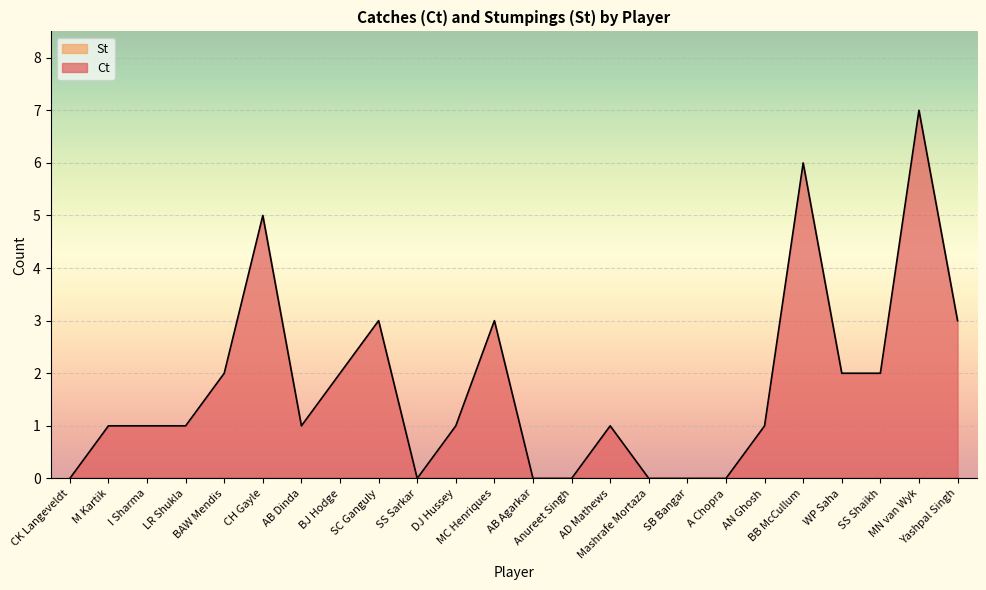

What is the difference between the second highest and second lowest values?

6